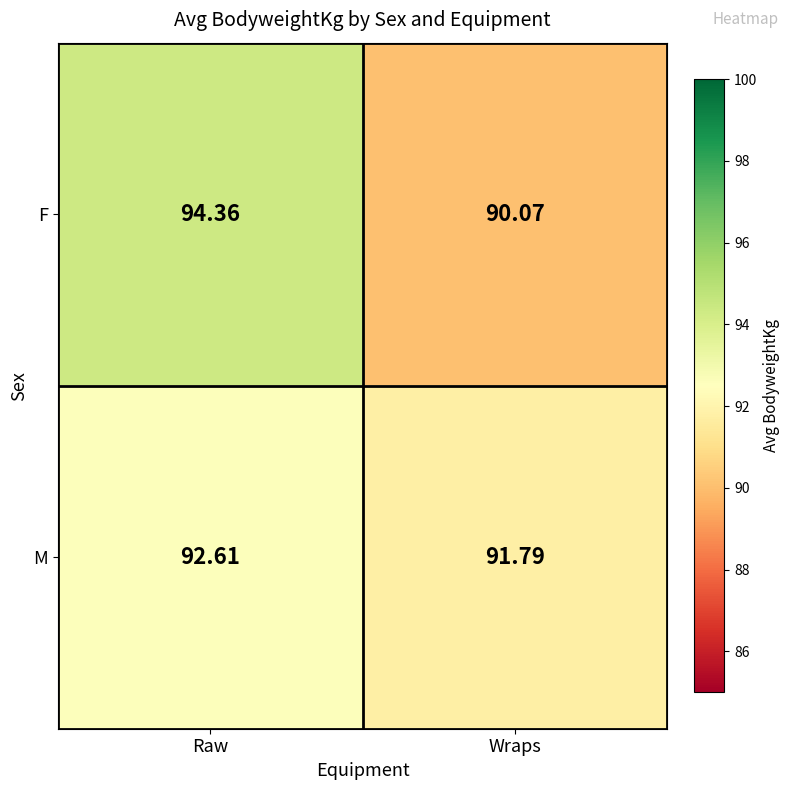

Which label corresponds to the smallest value in the chart?

Wraps